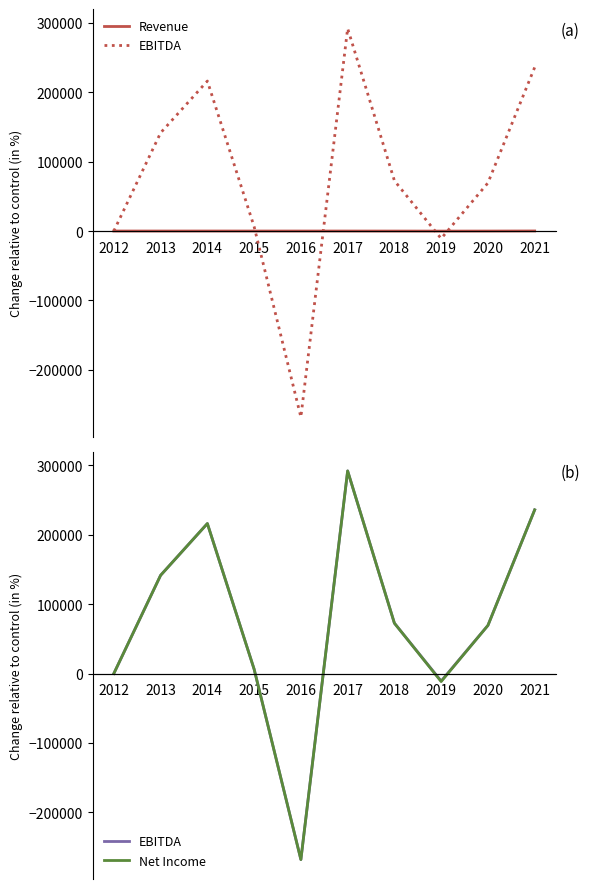

How many interior local peaks does the Net Income series have?

2